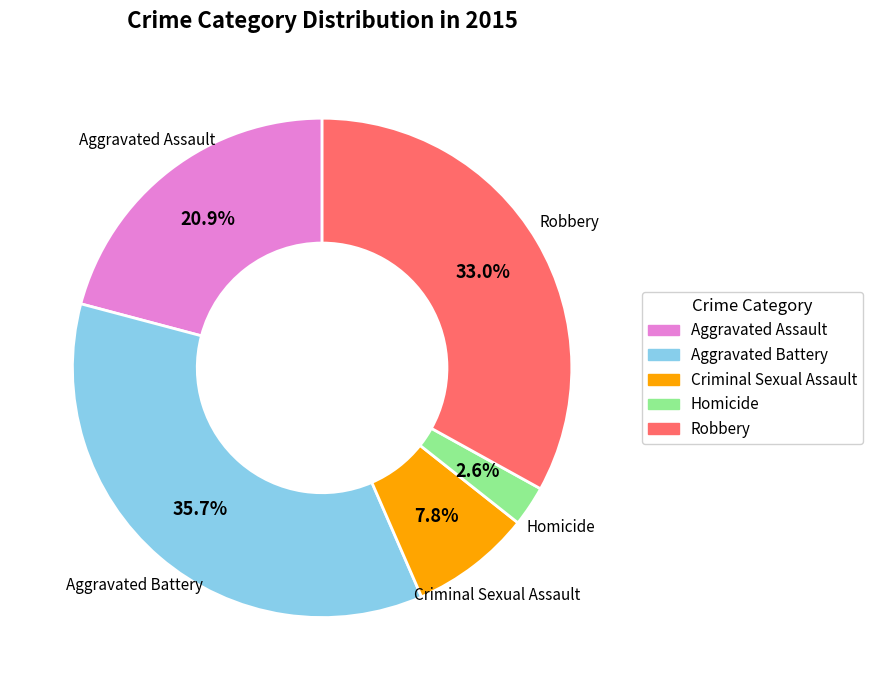

Count the number of slices in the pie.

5